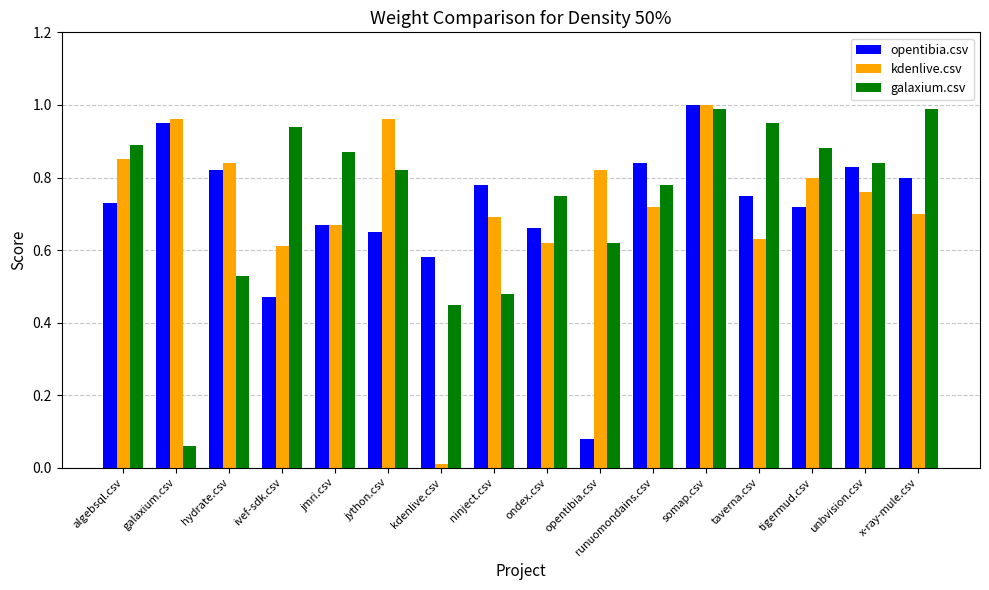

Is it true that galaxium.csv equals 1.4 at x-ray-mule.csv?

False